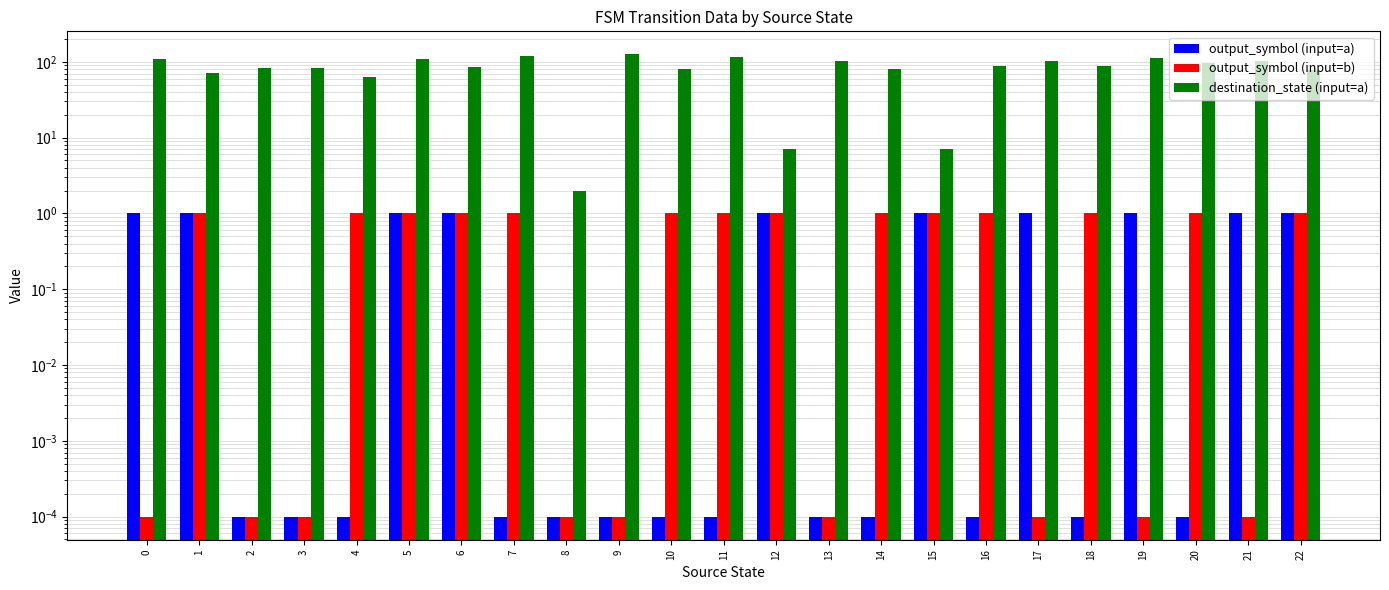

How many distinct data groups are displayed?

3